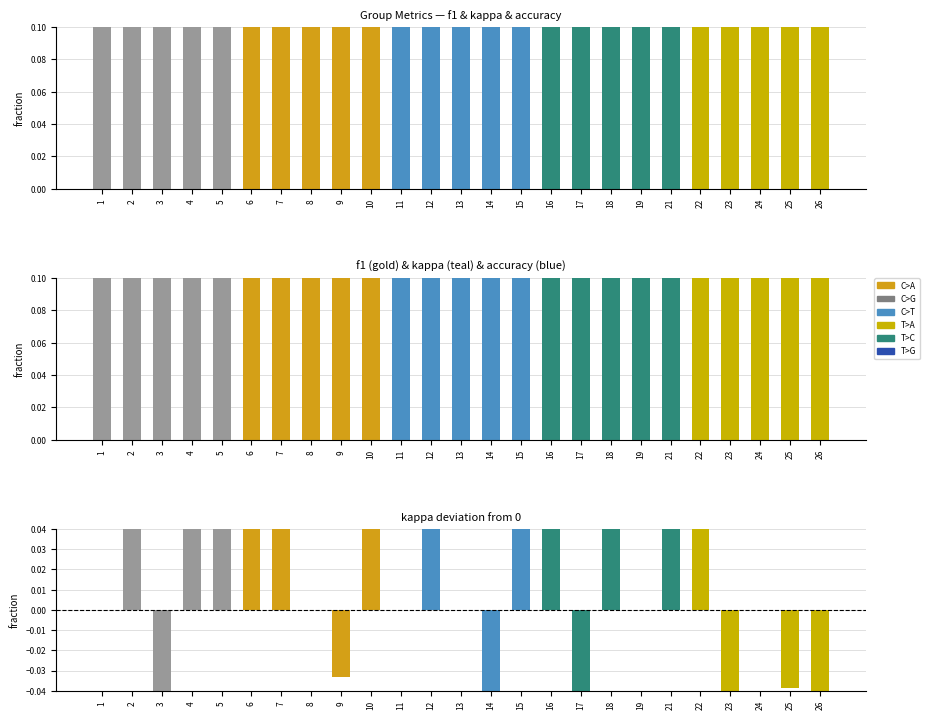

At which label does accuracy reach its minimum?

23